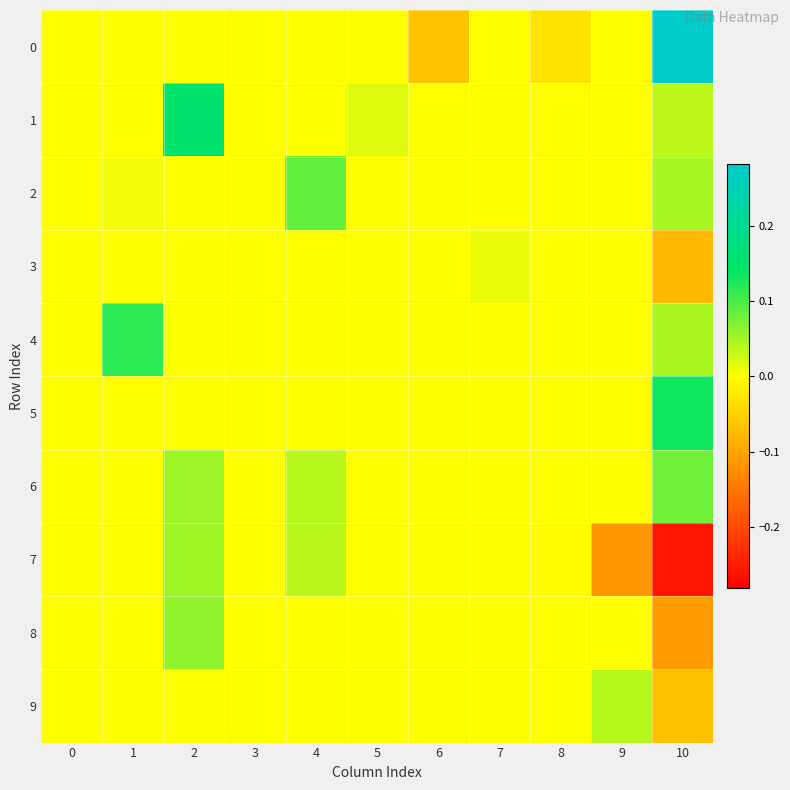

How many distinct data groups are displayed?

10